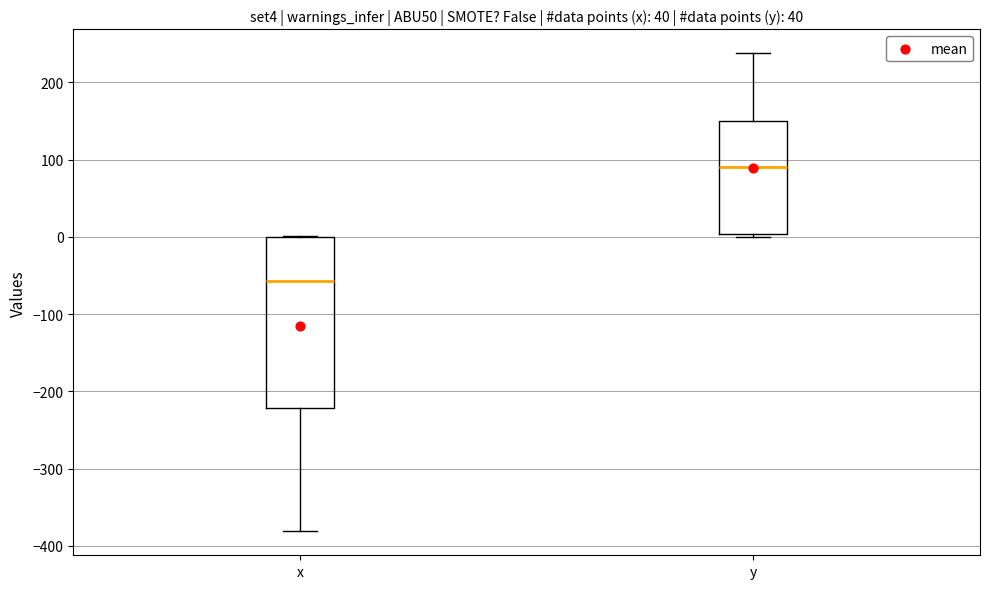

Comparing the boxes themselves (not the whiskers), which one is the tallest?

x